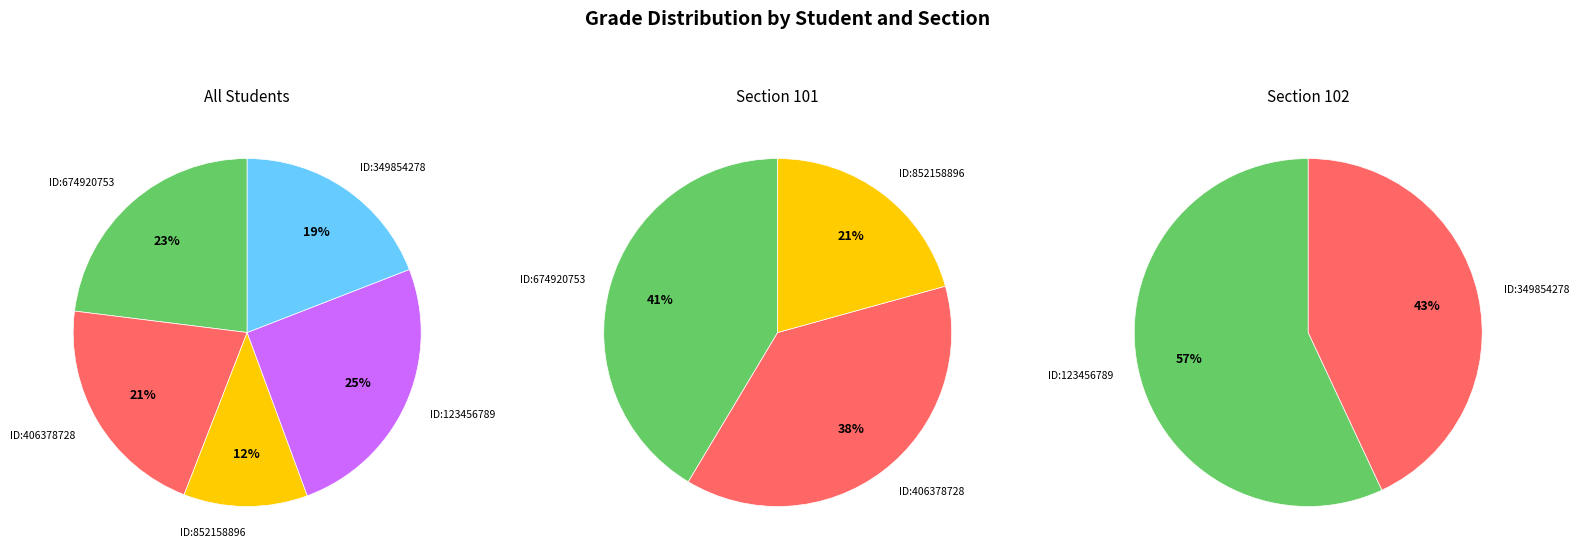

Which category has the smallest portion of the pie?

852158896